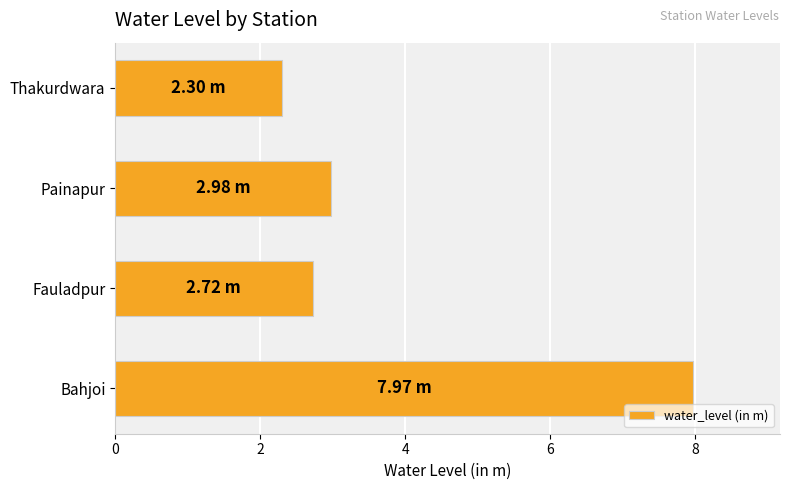

Which category has the lowest value across all series?

Thakurdwara